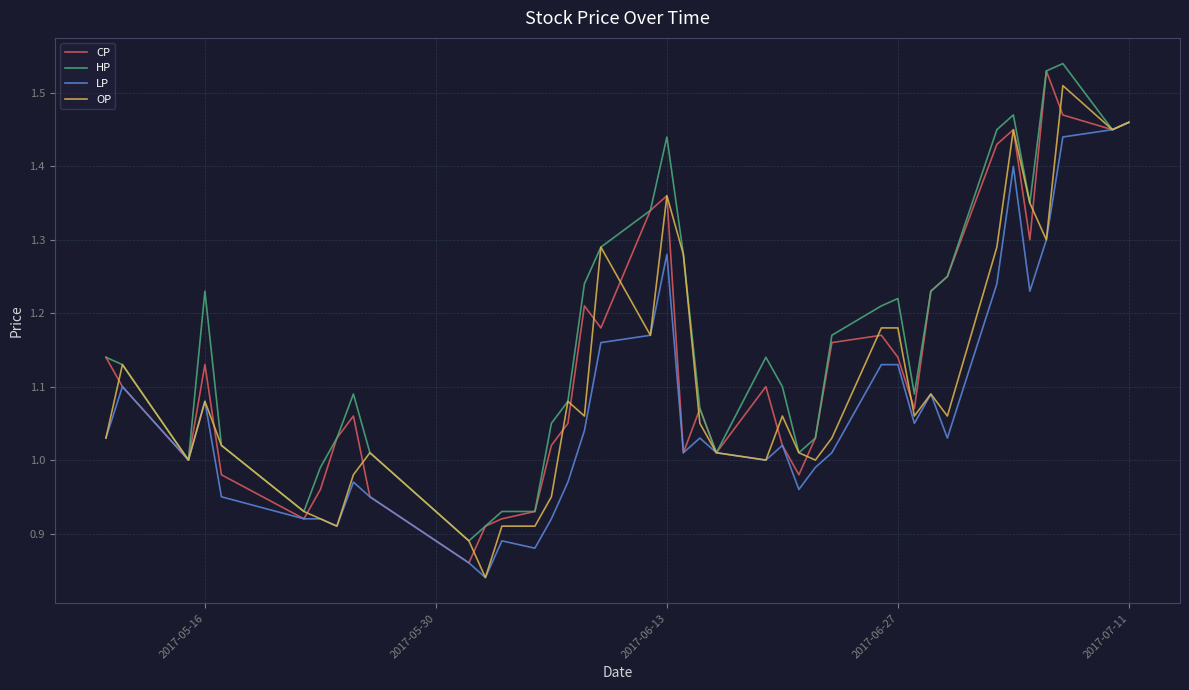

Which series has the largest total across all categories?

HP